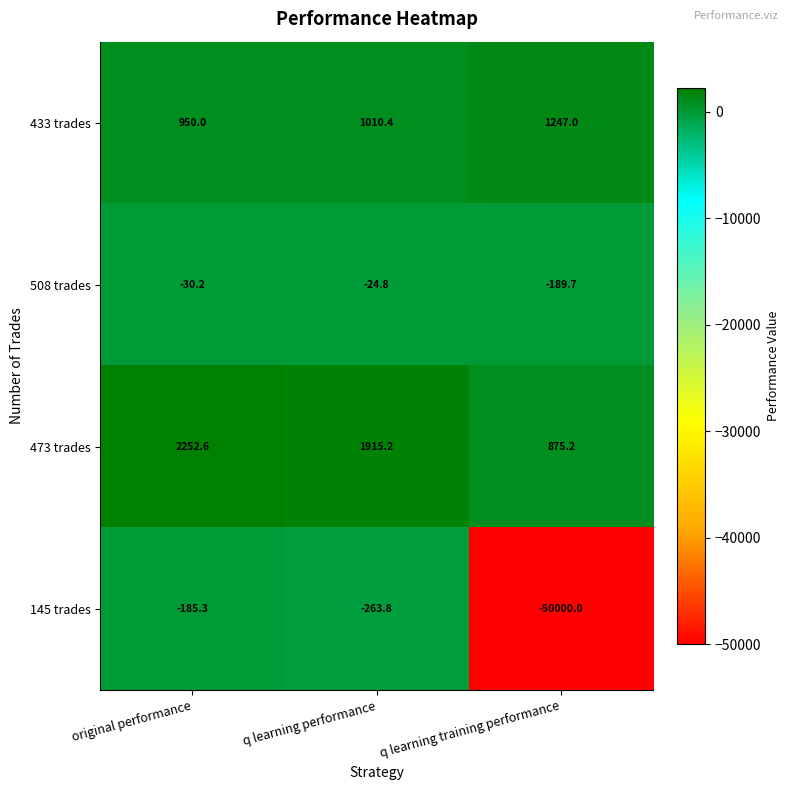

Which series has the largest range (max minus min)?

145 trades